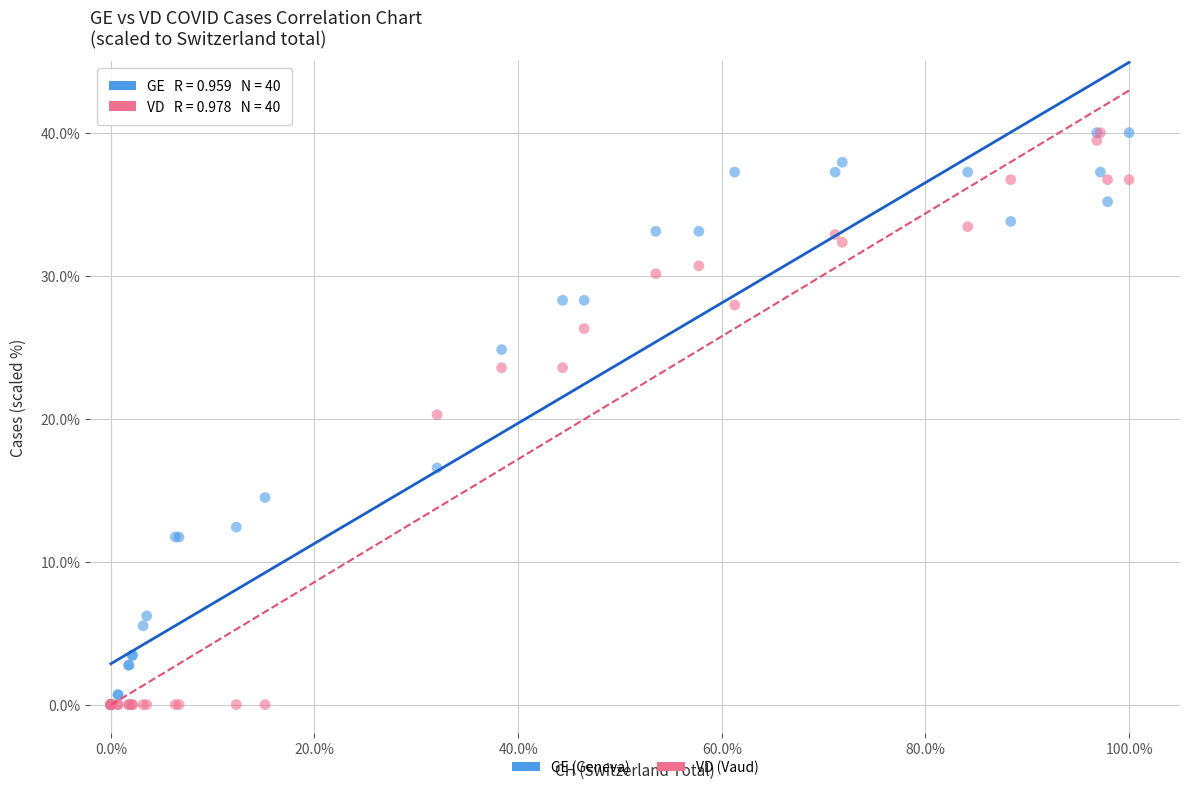

What are all the series names shown in the legend?

GE (Geneva), VD (Vaud)